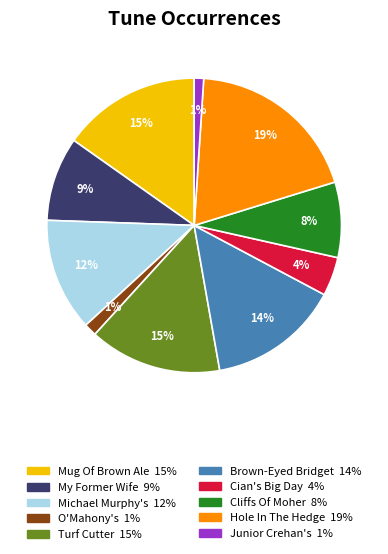

How many slices are in this pie chart?

10